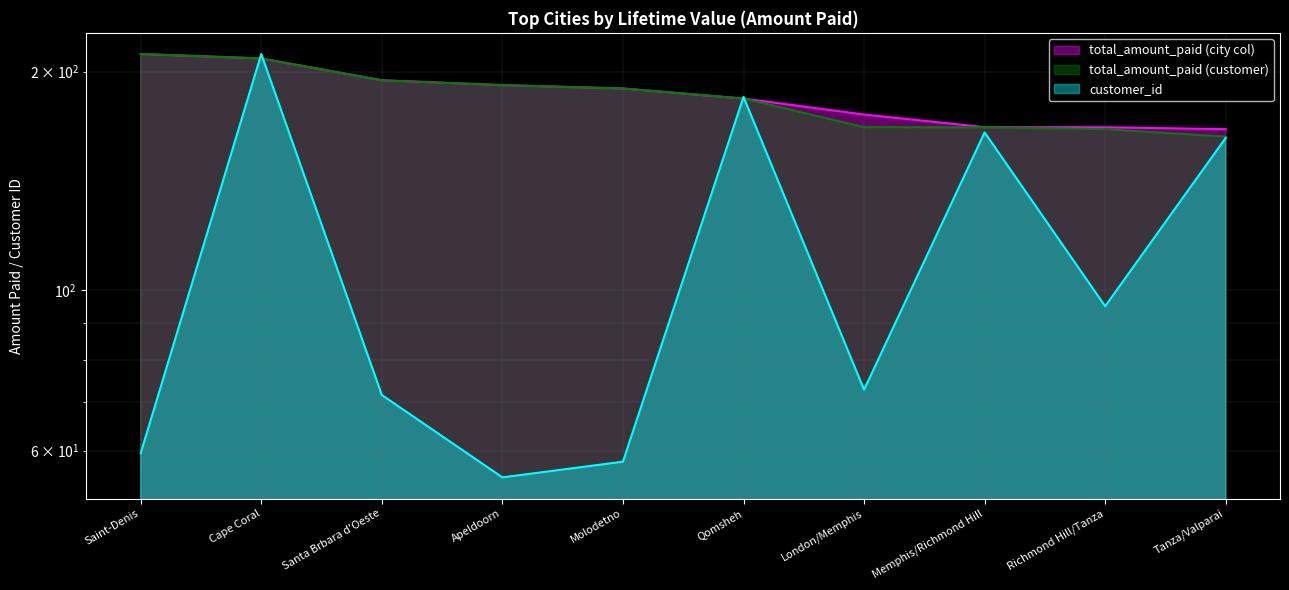

Which series has the widest spread of values?

customer_id